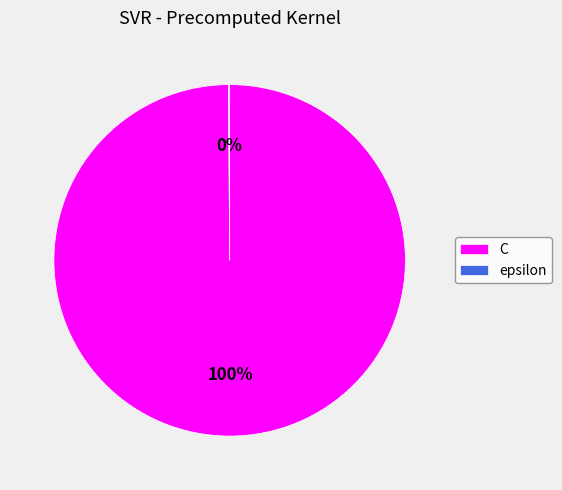

What percentage is the C slice, to the nearest percent?

100%